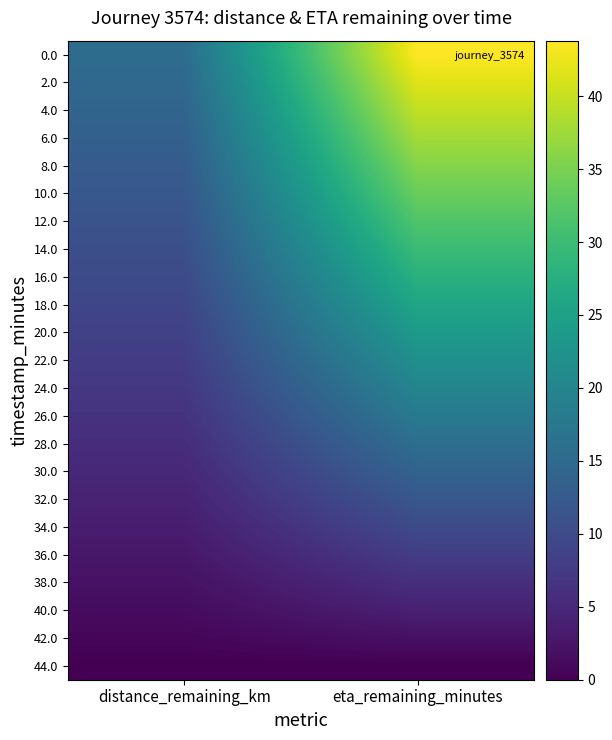

Reading left to right, list all the values displayed in this chart.

0.0: distance_remaining_km=15.6	eta_remaining_minutes=43.8
2.0: distance_remaining_km=14.8	eta_remaining_minutes=41.8
4.0: distance_remaining_km=14.1	eta_remaining_minutes=39.8
6.0: distance_remaining_km=13.4	eta_remaining_minutes=37.8
8.0: distance_remaining_km=12.7	eta_remaining_minutes=35.8
10.0: distance_remaining_km=12.0	eta_remaining_minutes=33.9
12.0: distance_remaining_km=11.3	eta_remaining_minutes=31.9
14.0: distance_remaining_km=10.6	eta_remaining_minutes=29.9
16.0: distance_remaining_km=9.9	eta_remaining_minutes=27.9
18.0: distance_remaining_km=9.2	eta_remaining_minutes=25.9
20.0: distance_remaining_km=8.5	eta_remaining_minutes=23.9
22.0: distance_remaining_km=7.8	eta_remaining_minutes=21.9
24.0: distance_remaining_km=7.1	eta_remaining_minutes=19.9
26.0: distance_remaining_km=6.4	eta_remaining_minutes=17.9
28.0: distance_remaining_km=5.7	eta_remaining_minutes=15.9
30.0: distance_remaining_km=5.0	eta_remaining_minutes=13.9
32.0: distance_remaining_km=4.2	eta_remaining_minutes=11.9
34.0: distance_remaining_km=3.5	eta_remaining_minutes=9.9
36.0: distance_remaining_km=2.8	eta_remaining_minutes=8.0
38.0: distance_remaining_km=2.1	eta_remaining_minutes=6.0
40.0: distance_remaining_km=1.4	eta_remaining_minutes=4.0
42.0: distance_remaining_km=0.7	eta_remaining_minutes=2.0
44.0: distance_remaining_km=0.0	eta_remaining_minutes=0.0